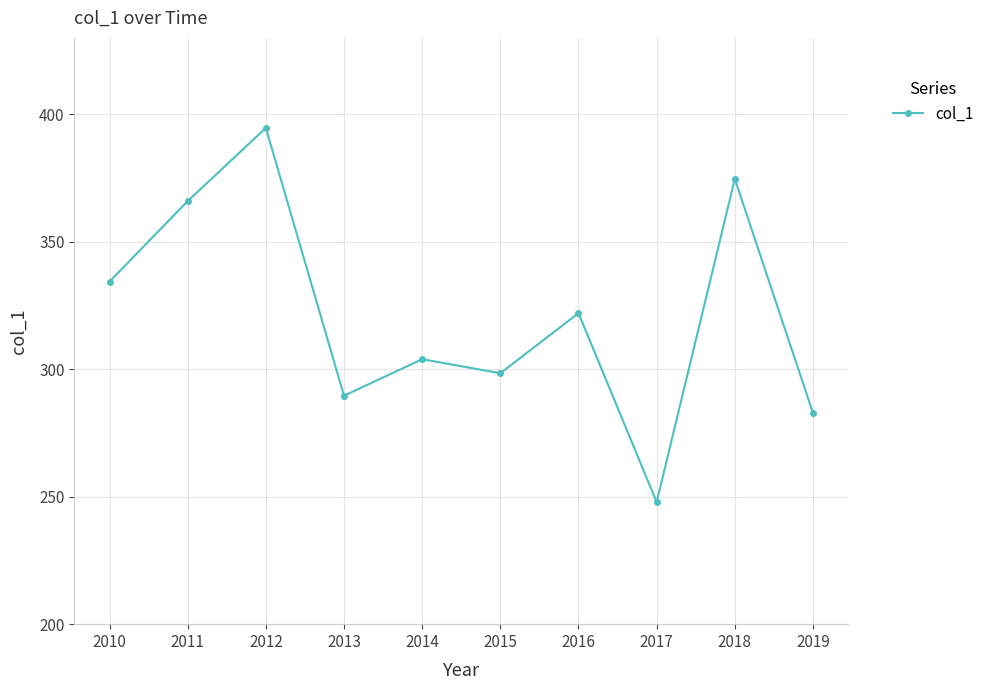

What is the minimum value shown in the chart?

247.9